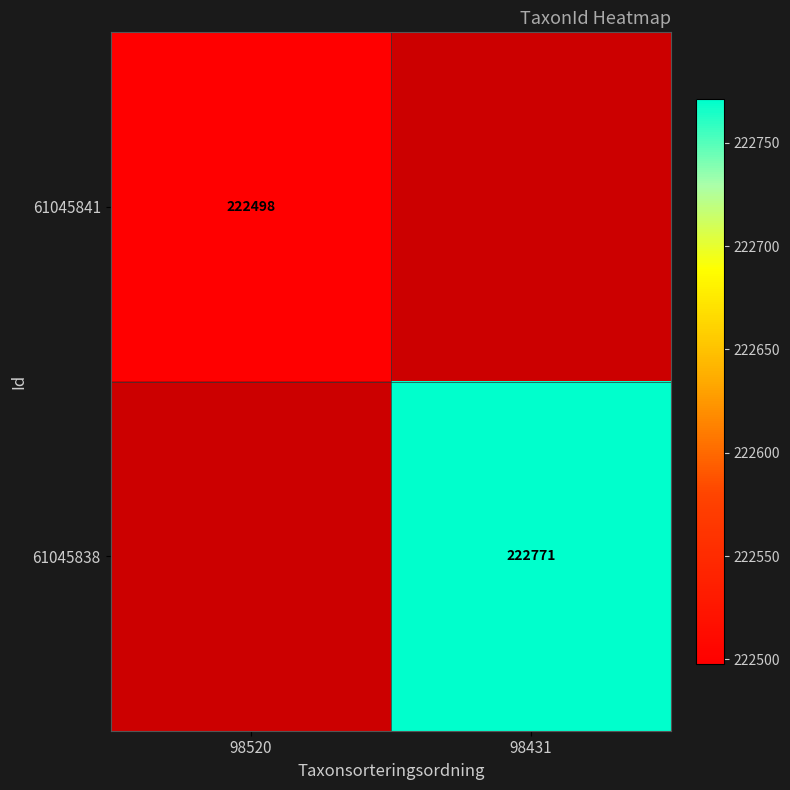

How many categories are shown in the chart?

2